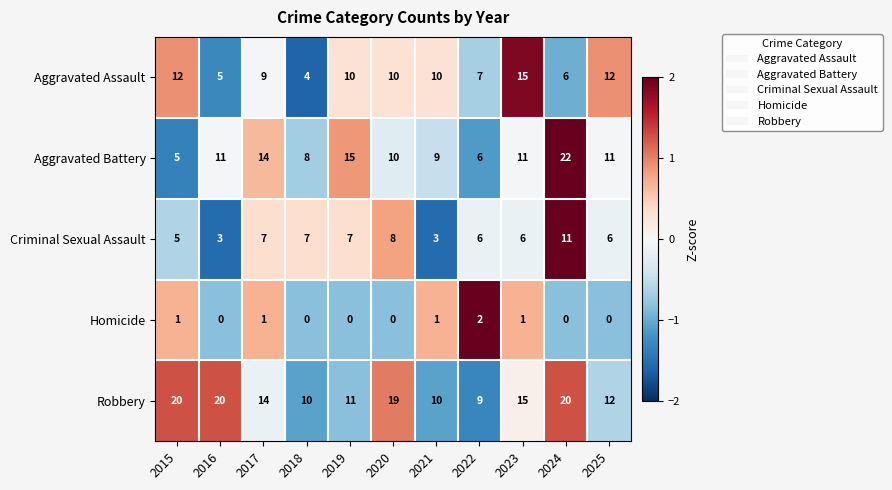

The value of Criminal Sexual Assault at 2019 is 7. True or false?

True